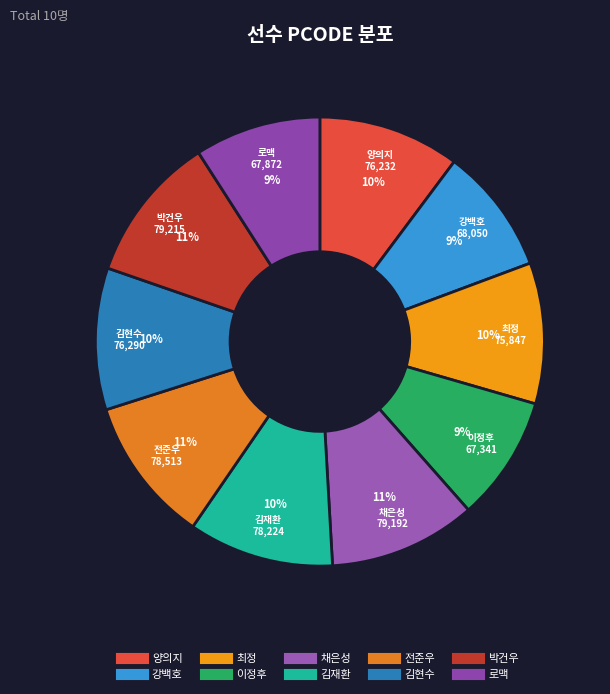

Which has a higher value, 전준우 or 이정후?

전준우